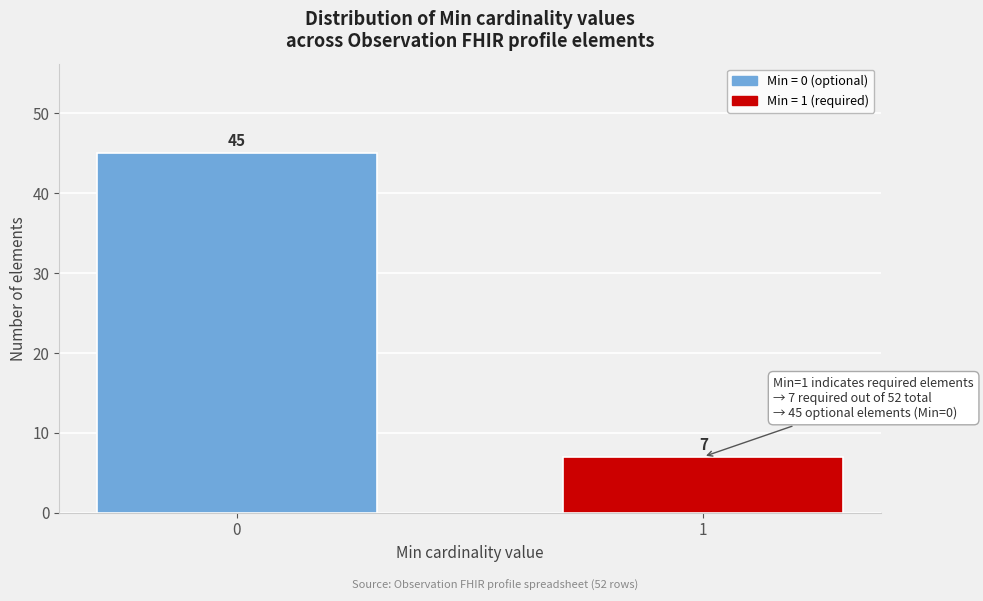

Reading right to left, extract all data points from this chart.

7	45